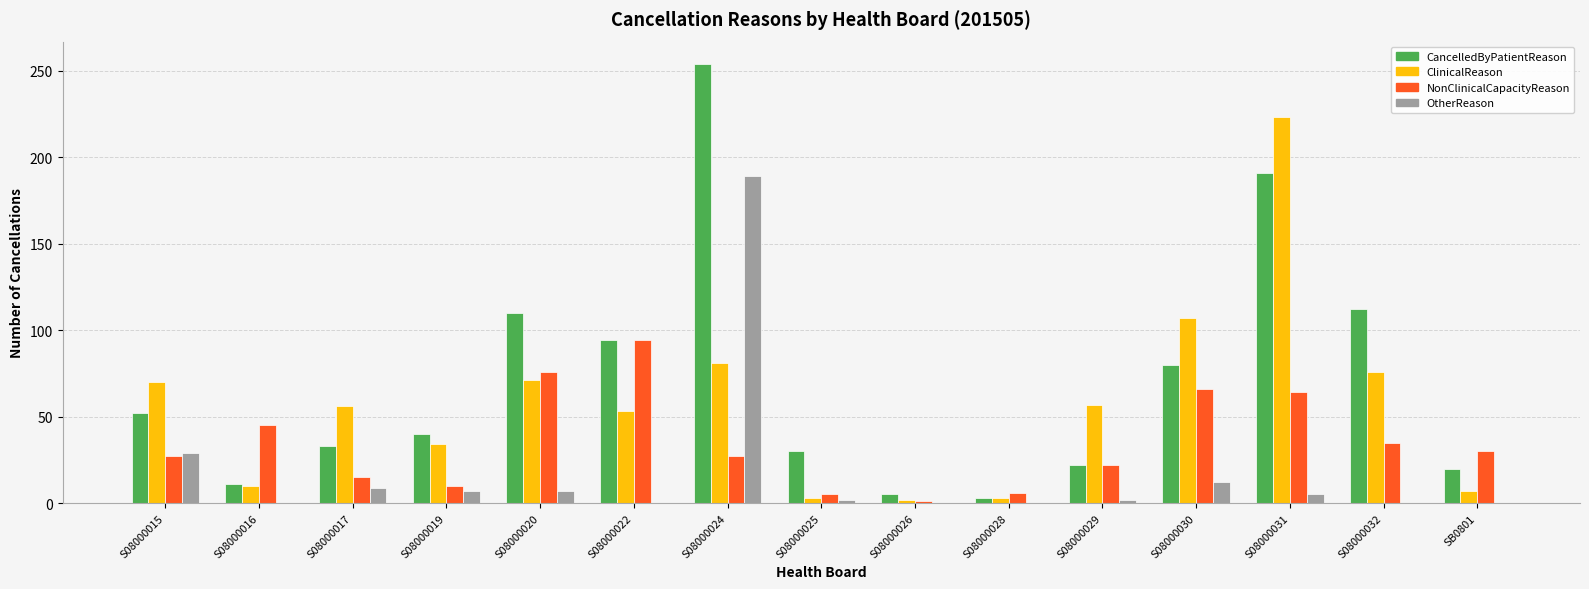

At which label does ClinicalReason first exceed 56?

S08000015